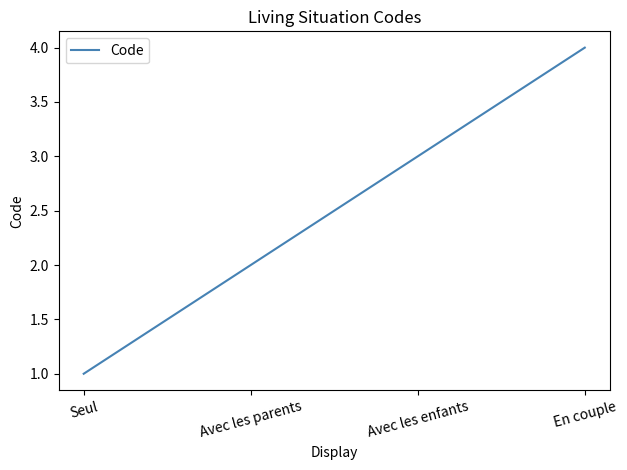

List the labels in order of value, smallest first.

Seul, Avec les parents, Avec les enfants, En couple